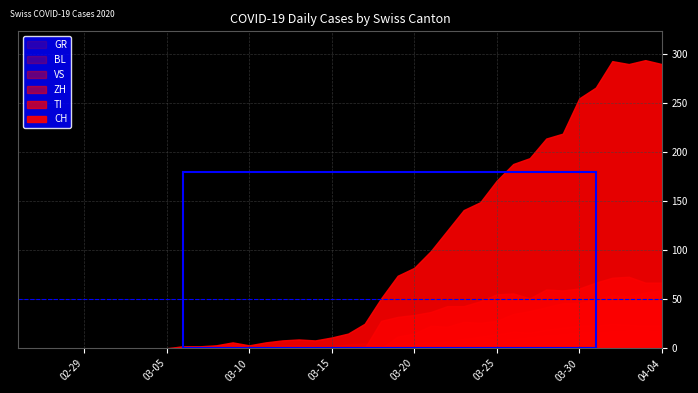

True or false: ZH has more than 1 points higher than both neighbors.

True